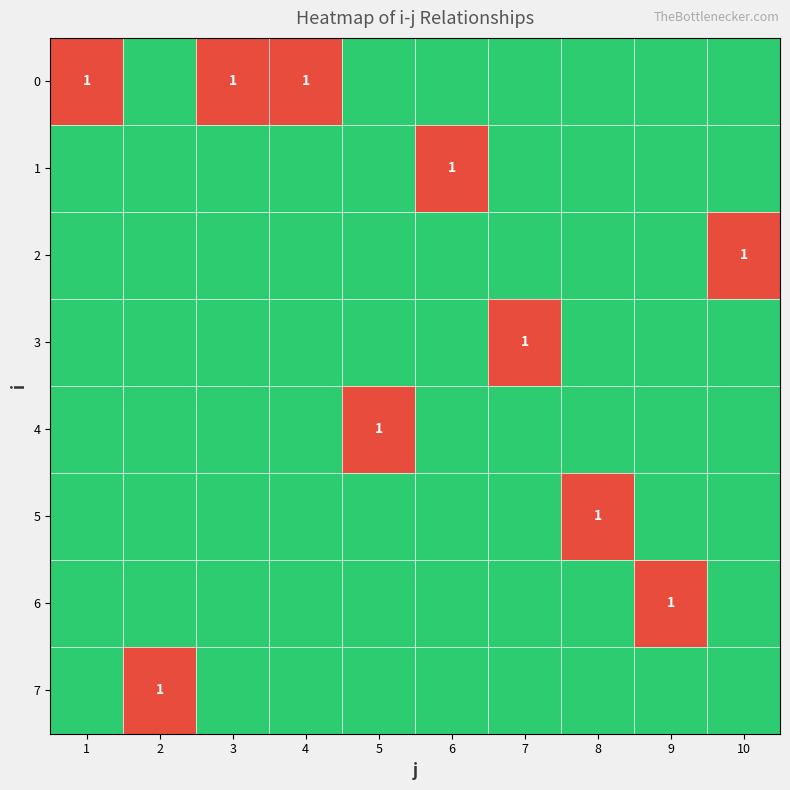

How many series are shown in this chart?

8